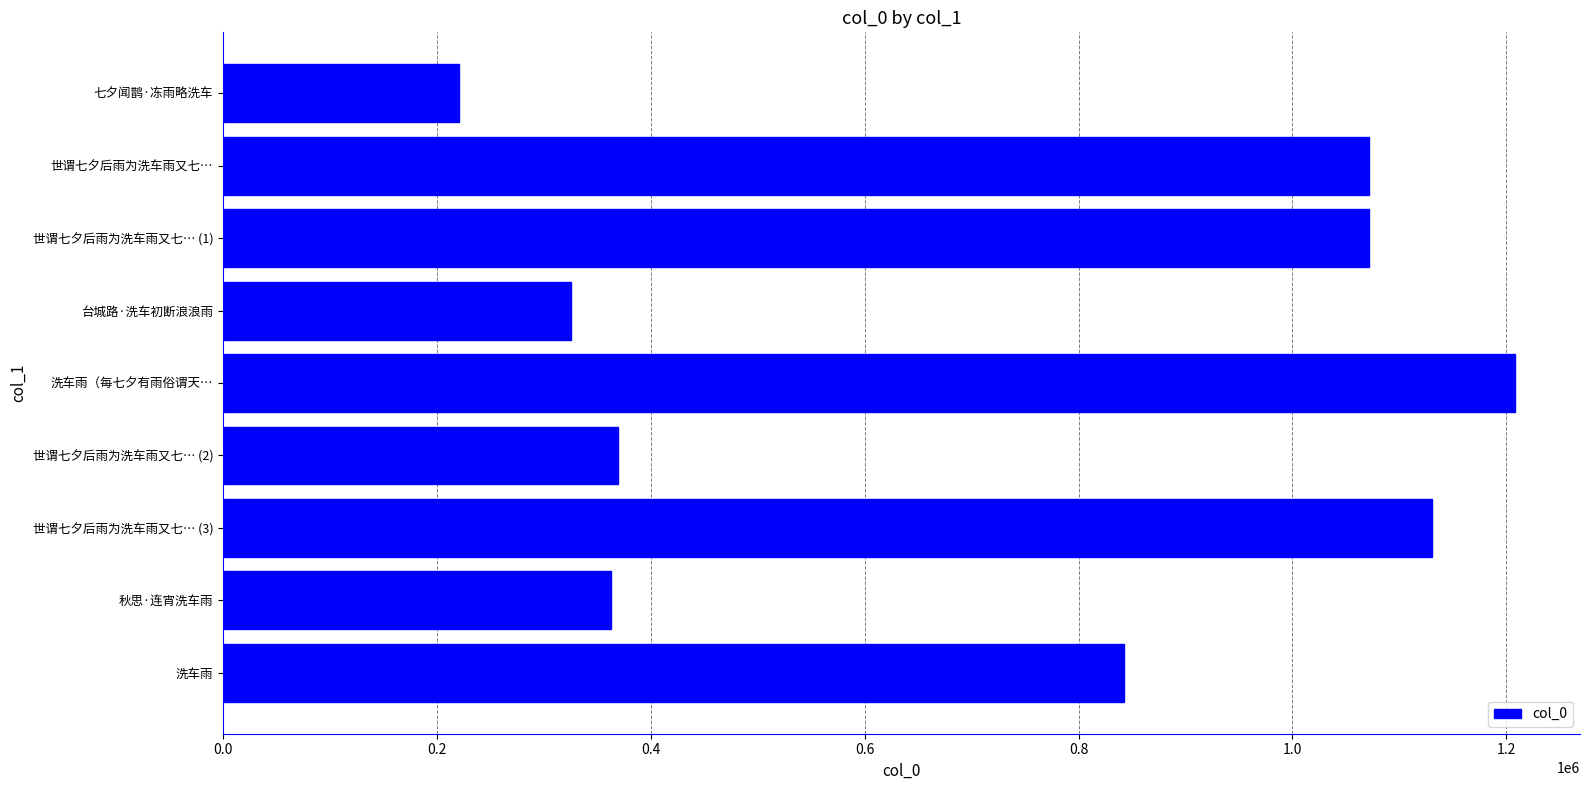

What is the smallest value displayed?

220387